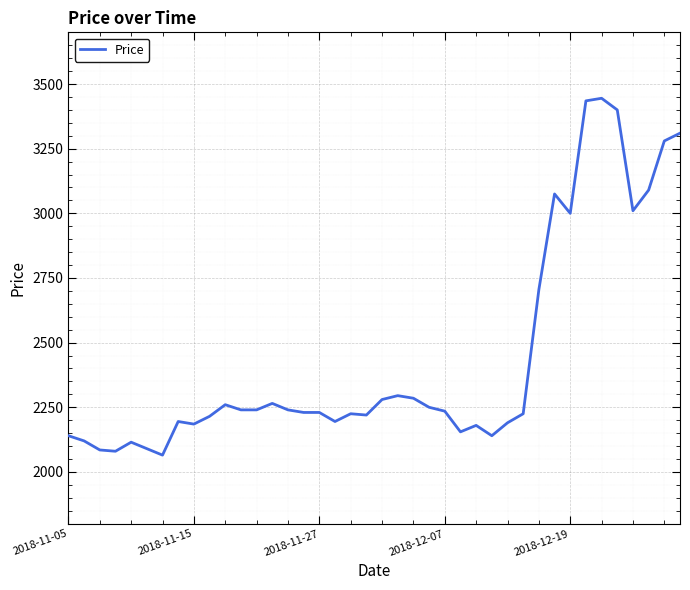

What is the minimum value shown in the chart?

2065